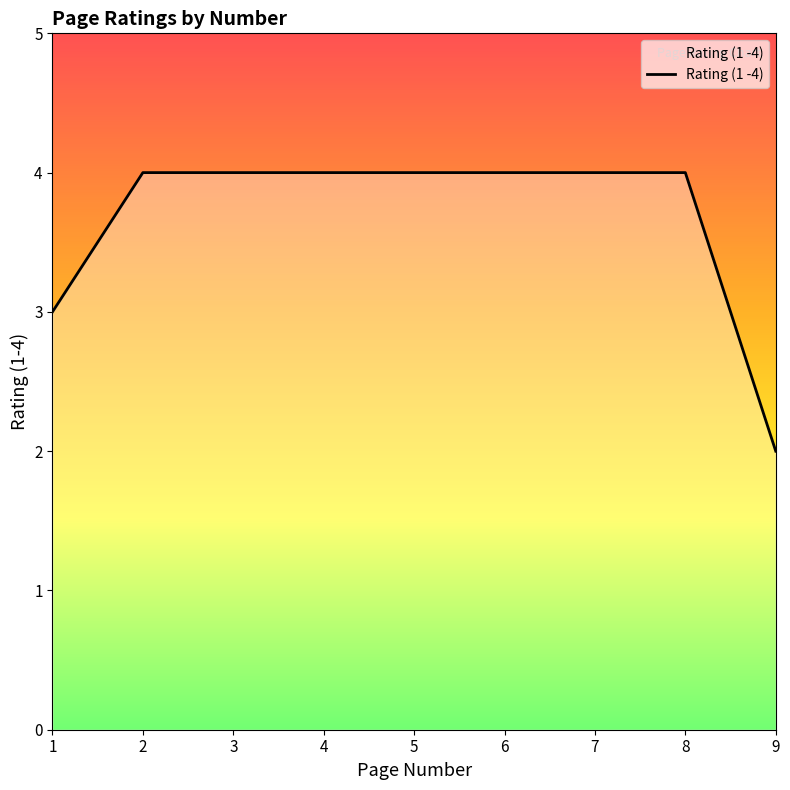

Which label corresponds to the smallest value in the chart?

9